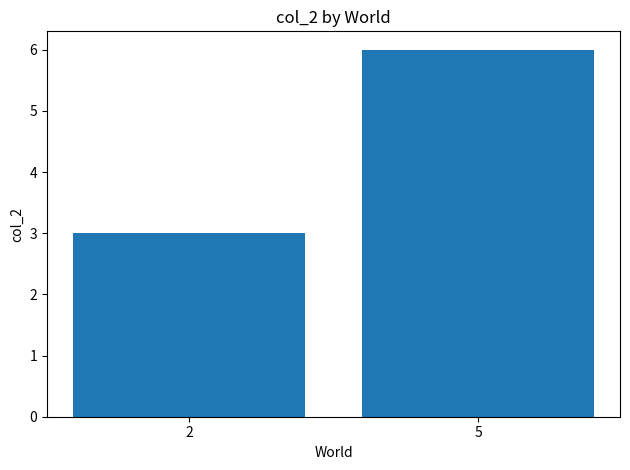

How many values are below 6?

1